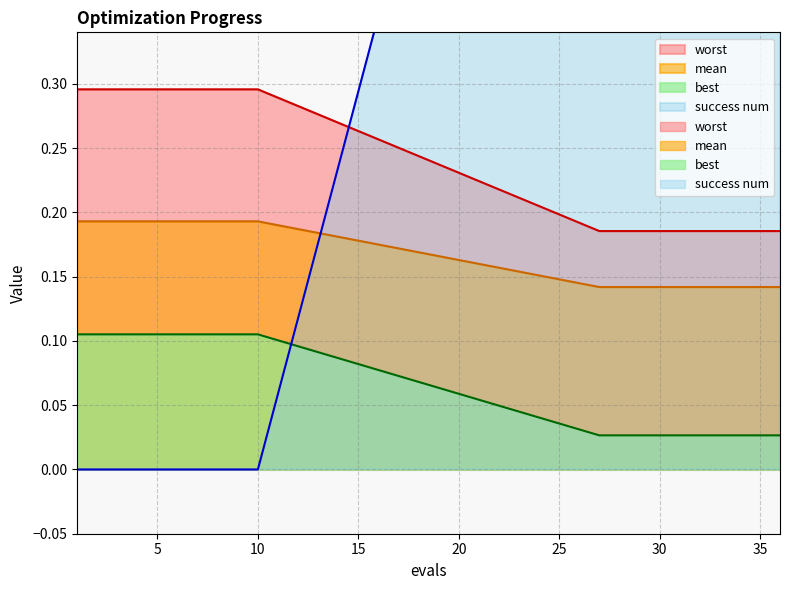

Which series has the largest total across all categories?

success num